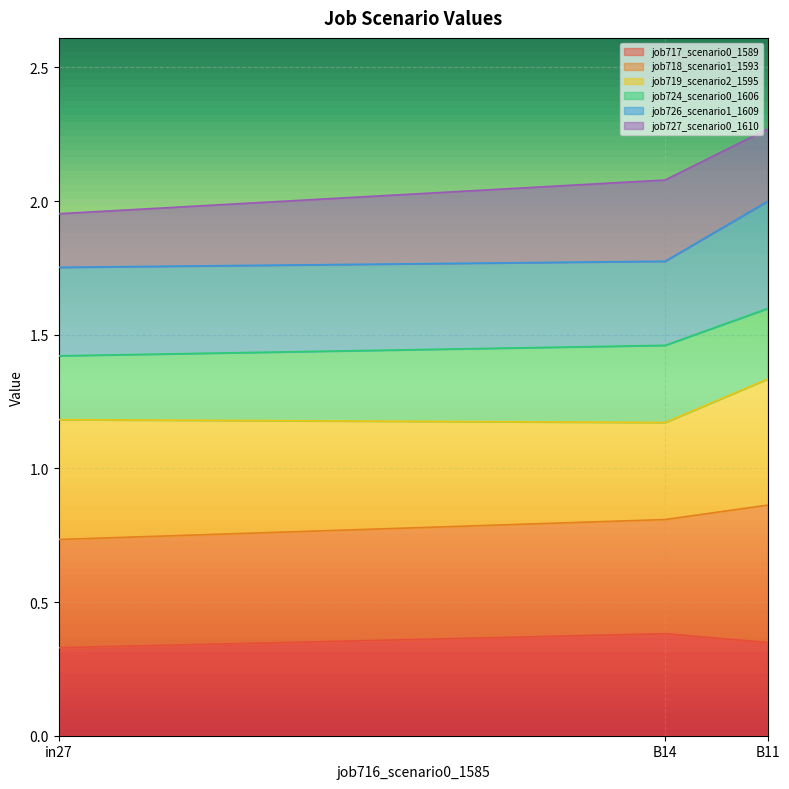

Does the chart display data point markers on the line(s)?

No